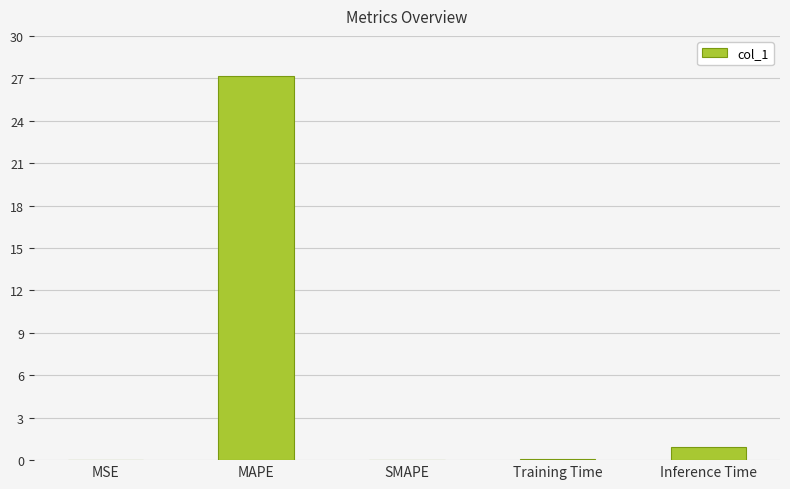

Is it true that the value at MSE is 0.0?

True